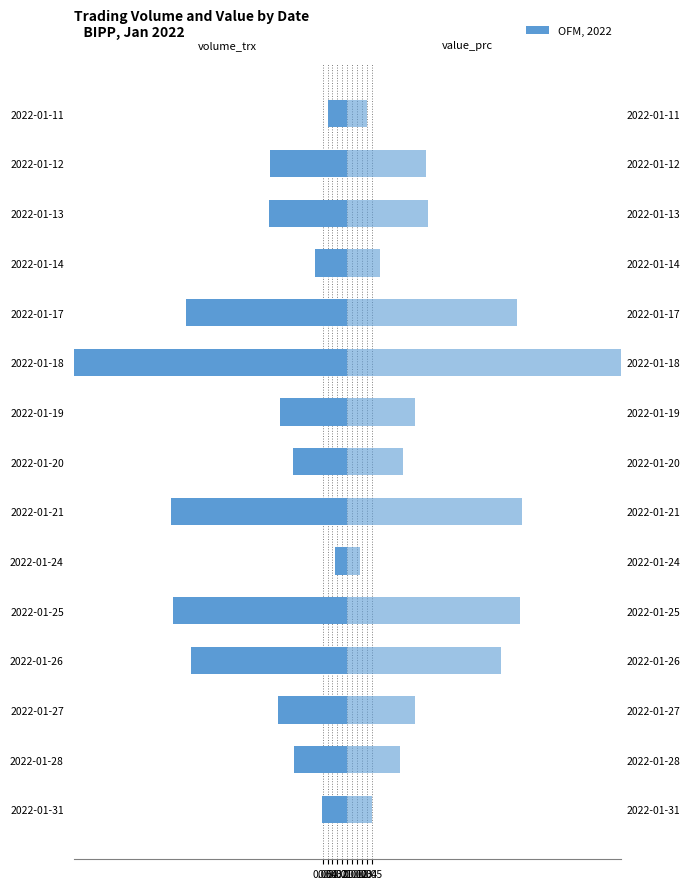

Rank the series by their average value, from lowest to highest.

volume_trx, value_prc